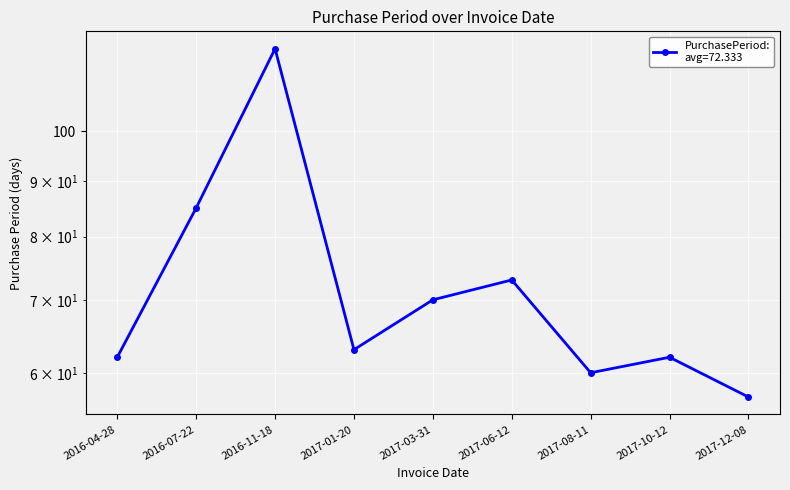

Which has a higher value, 2016-04-28 or 2017-08-11?

2016-04-28